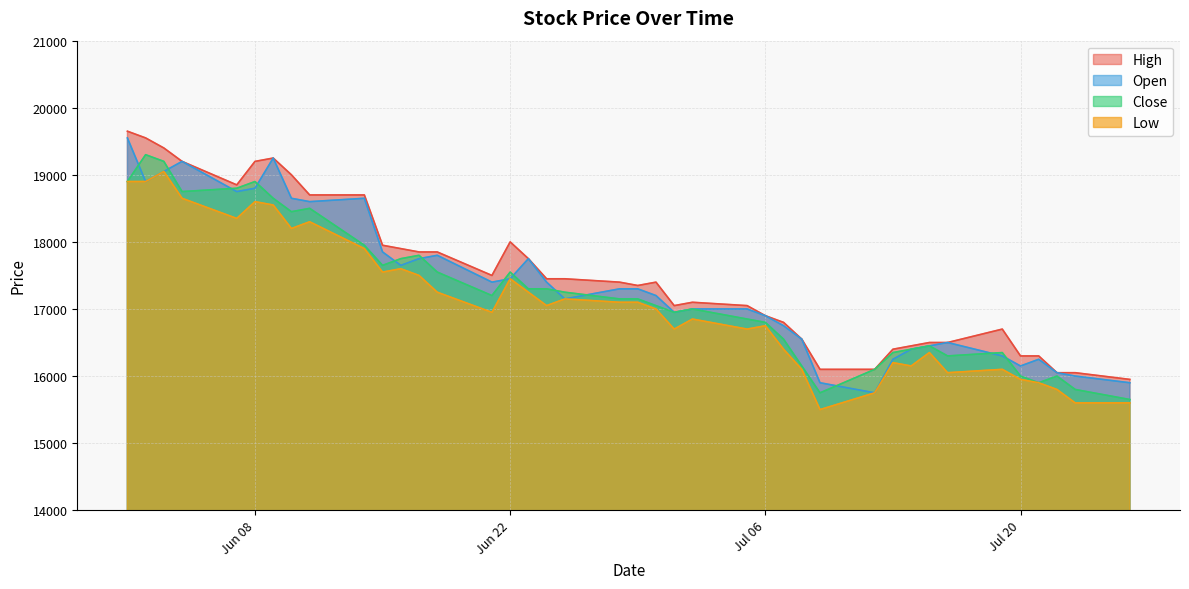

Reading left to right, what are all the values shown in this chart?

Close: 18900	19300	19200	18750	18800	18900	18650	18450	18500	17950	17650	17750	17800	17550	17200	17550	17300	17300	17250	17150	17150	17050	16950	17000	16850	16800	16550	16150	15750	16100	16350	16400	16450	16300	16350	16000	15900	16000	15800	15650
Open: 19550	18900	19050	19200	18750	18800	19250	18650	18600	18650	17850	17650	17750	17800	17400	17450	17750	17400	17150	17300	17300	17200	16950	17000	17000	16900	16750	16550	15900	15750	16250	16400	16450	16500	16300	16150	16250	16050	16000	15900
High: 19650	19550	19400	19200	18850	19200	19250	19000	18700	18700	17950	17900	17850	17850	17500	18000	17750	17450	17450	17400	17350	17400	17050	17100	17050	16900	16800	16550	16100	16100	16400	16450	16500	16500	16700	16300	16300	16050	16050	15950
Low: 18900	18900	19050	18650	18350	18600	18550	18200	18300	17900	17550	17600	17500	17250	16950	17450	17250	17050	17150	17100	17100	17000	16700	16850	16700	16750	16400	16100	15500	15750	16200	16150	16350	16050	16100	15950	15900	15800	15600	15600